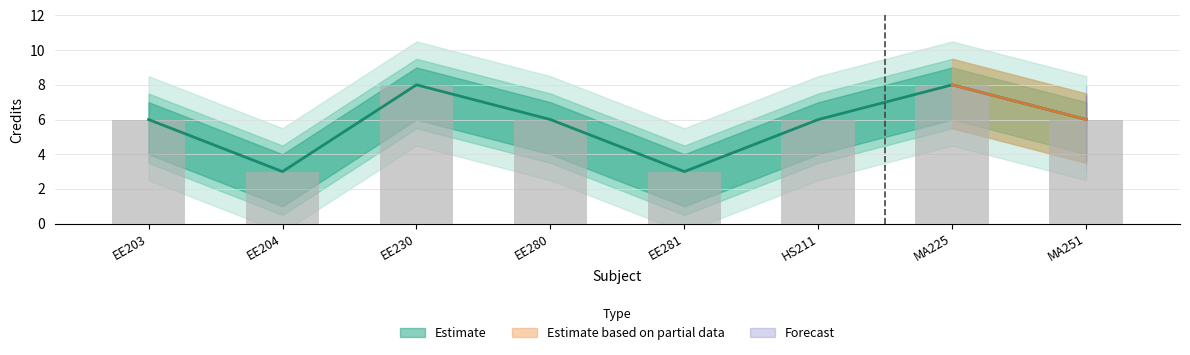

Reading left to right, transcribe all the data shown in this chart.

Credit: 6	3	8	6	3	6	8	6
Credit_upper: 6	3	8	6	3	6	8	6